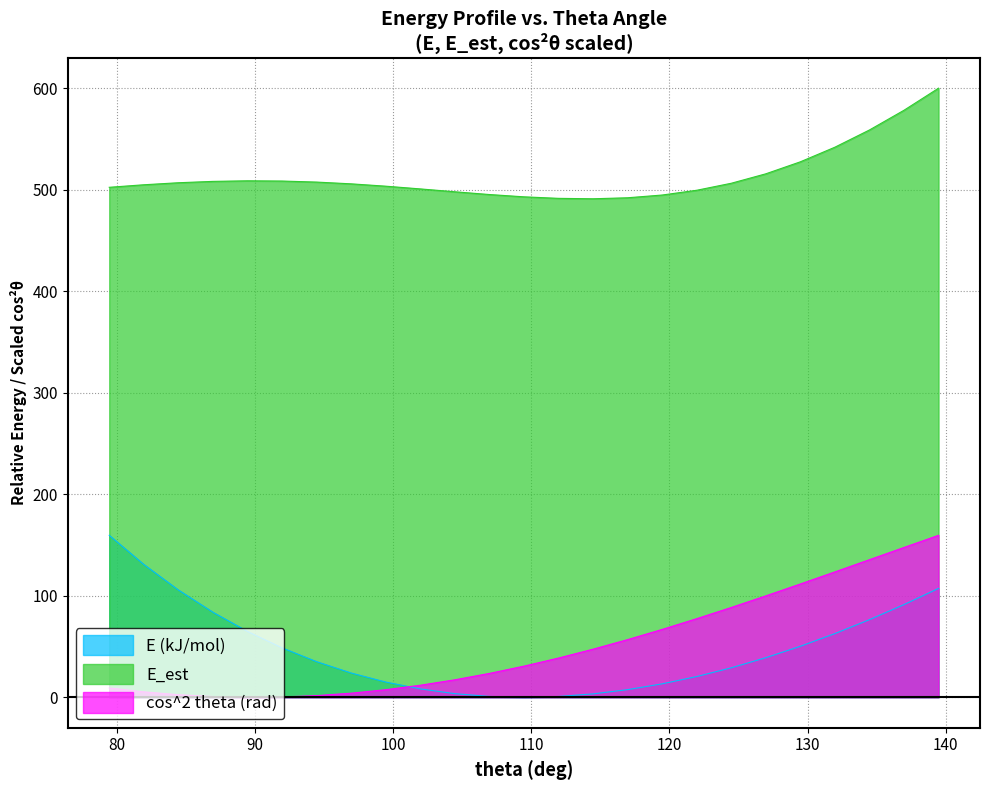

What is the highest value of the E_est series?

600.0